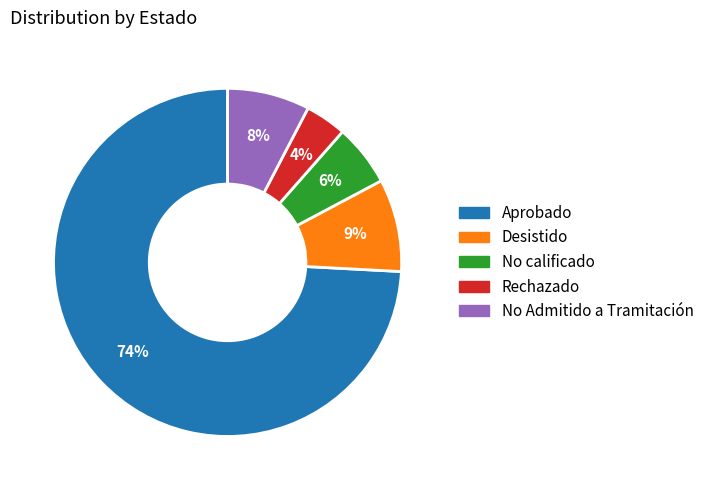

Count the number of slices in the pie.

5